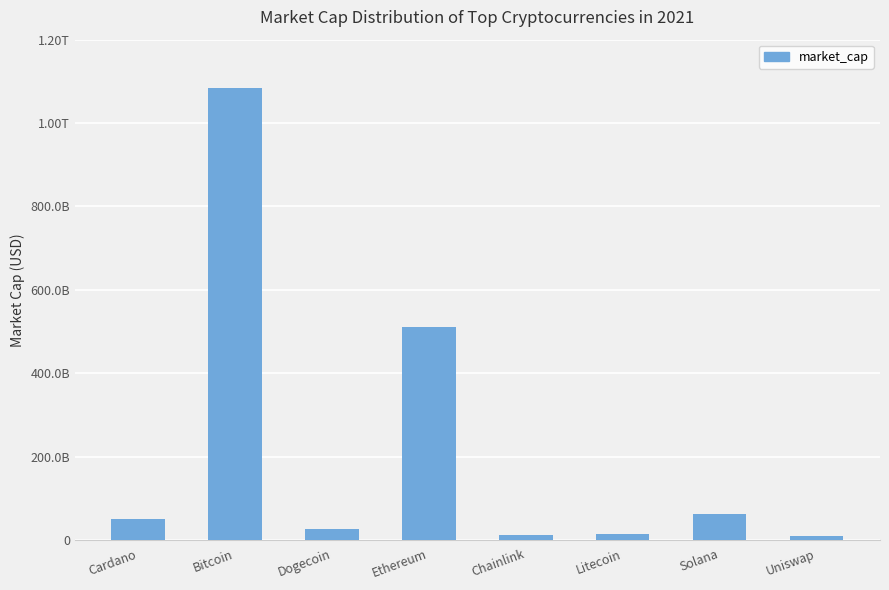

What is the sum of all values?

1767294819458